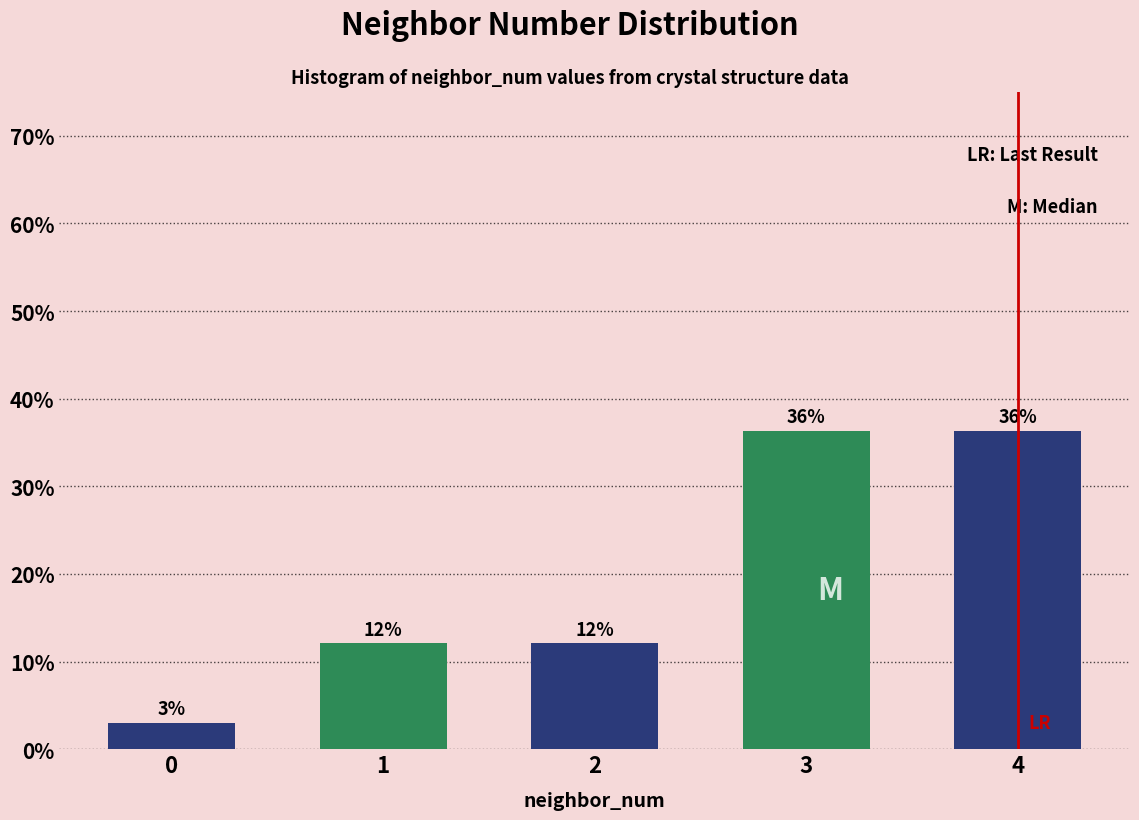

Does the chart contain any negative values?

No